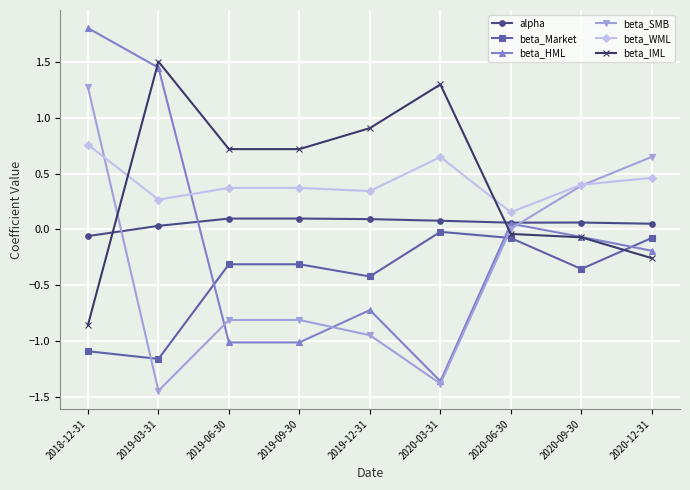

Which series changed the most between 2020-06-30 and 2020-12-31?

beta_SMB